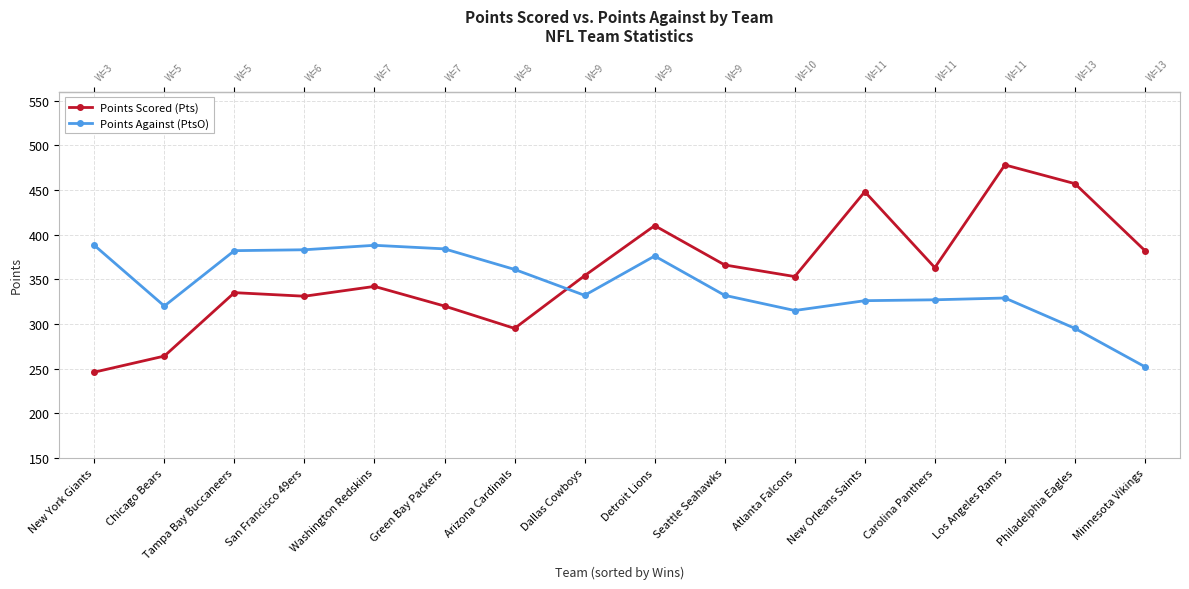

At which category is the sum across all series the highest?

Los Angeles Rams